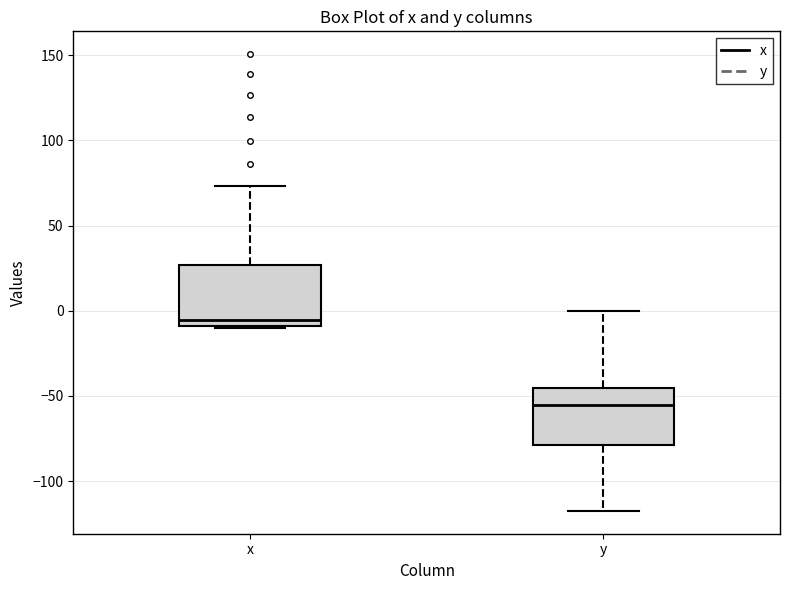

Which box's median line is the lowest?

y